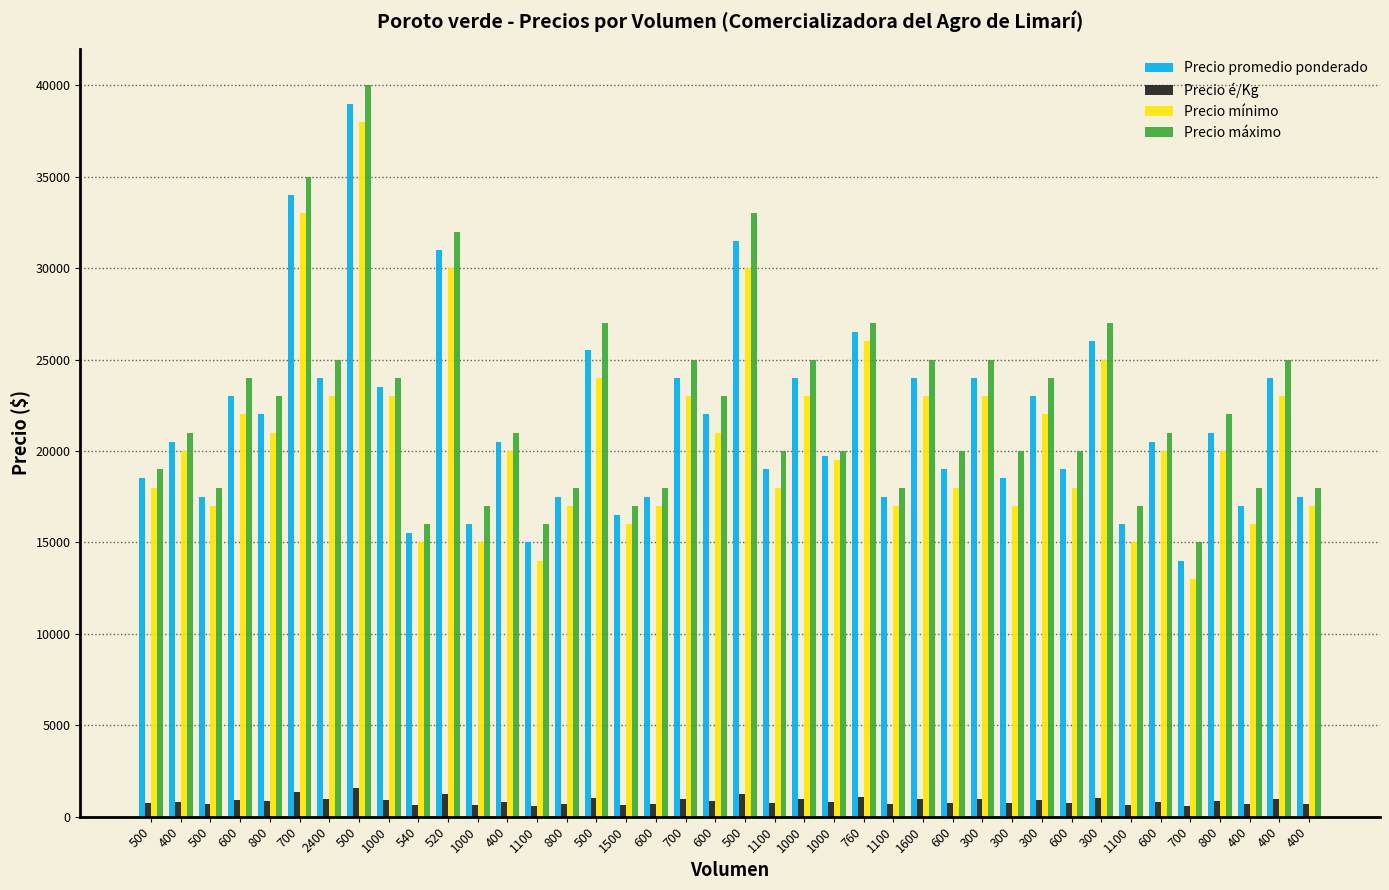

Where does the Precio é/Kg series first go above 820?

600